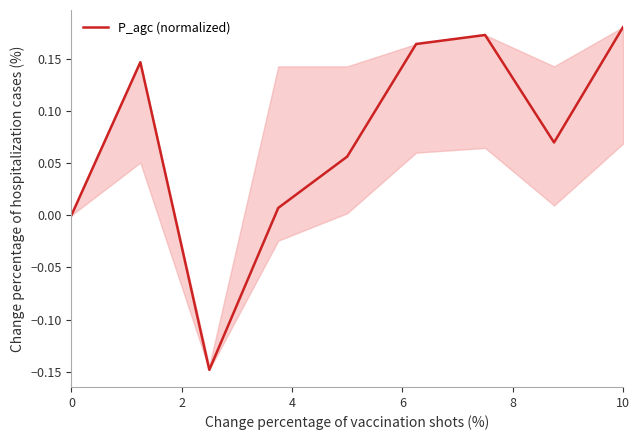

How many lines are shown in the chart?

1